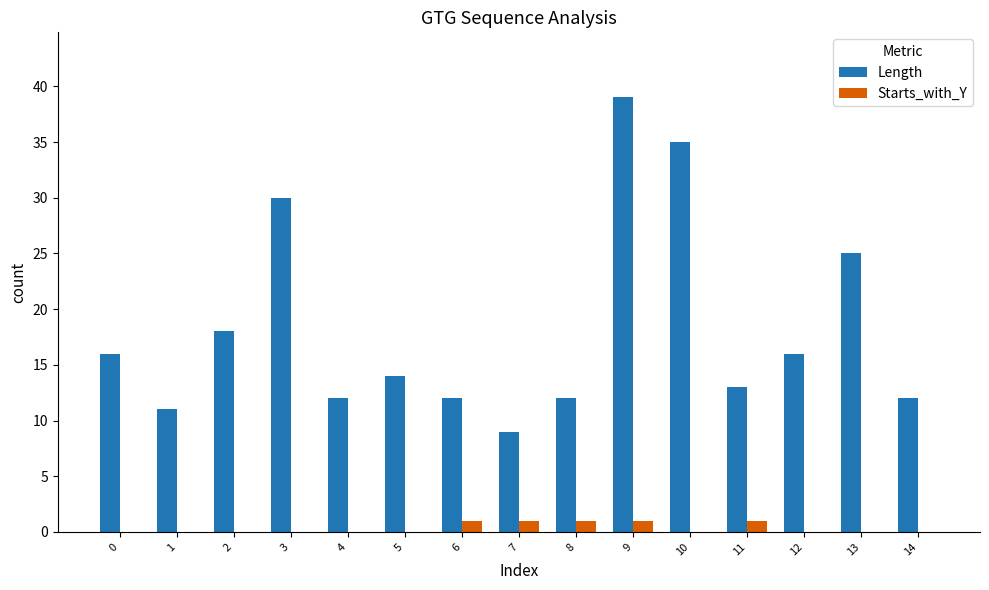

What is the sum of the Length values at 12 and 13?

41